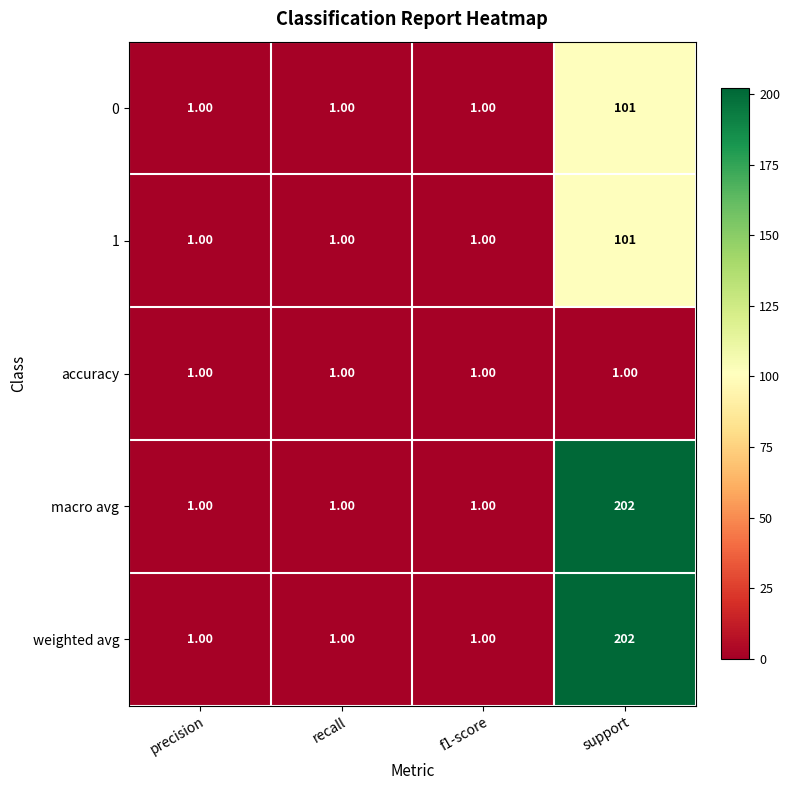

Which category has the highest value across all series?

support